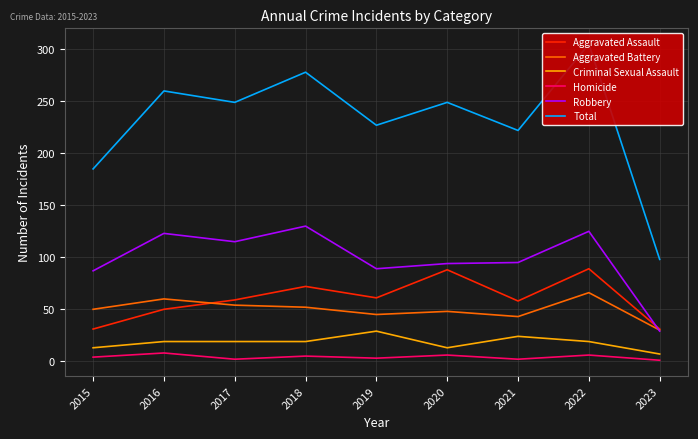

Does the chart have visible grid lines?

Yes